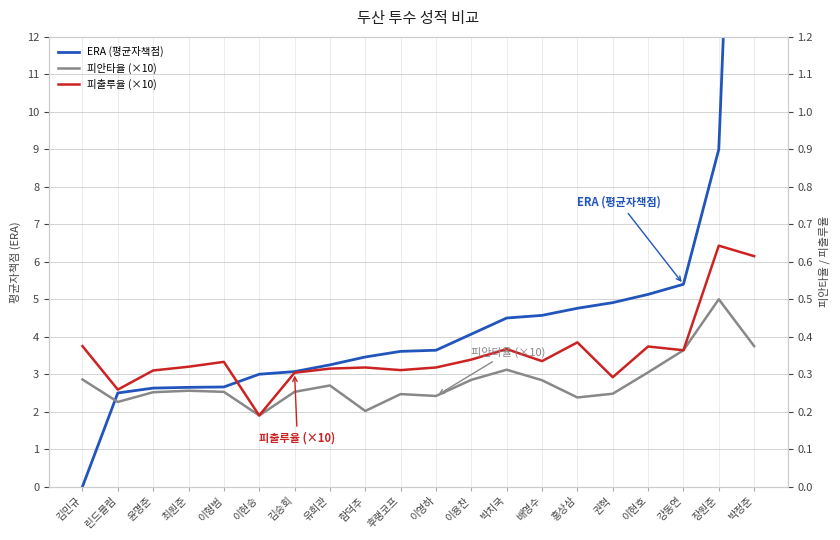

How many positive values does the ERA (평균자책점) series have?

19